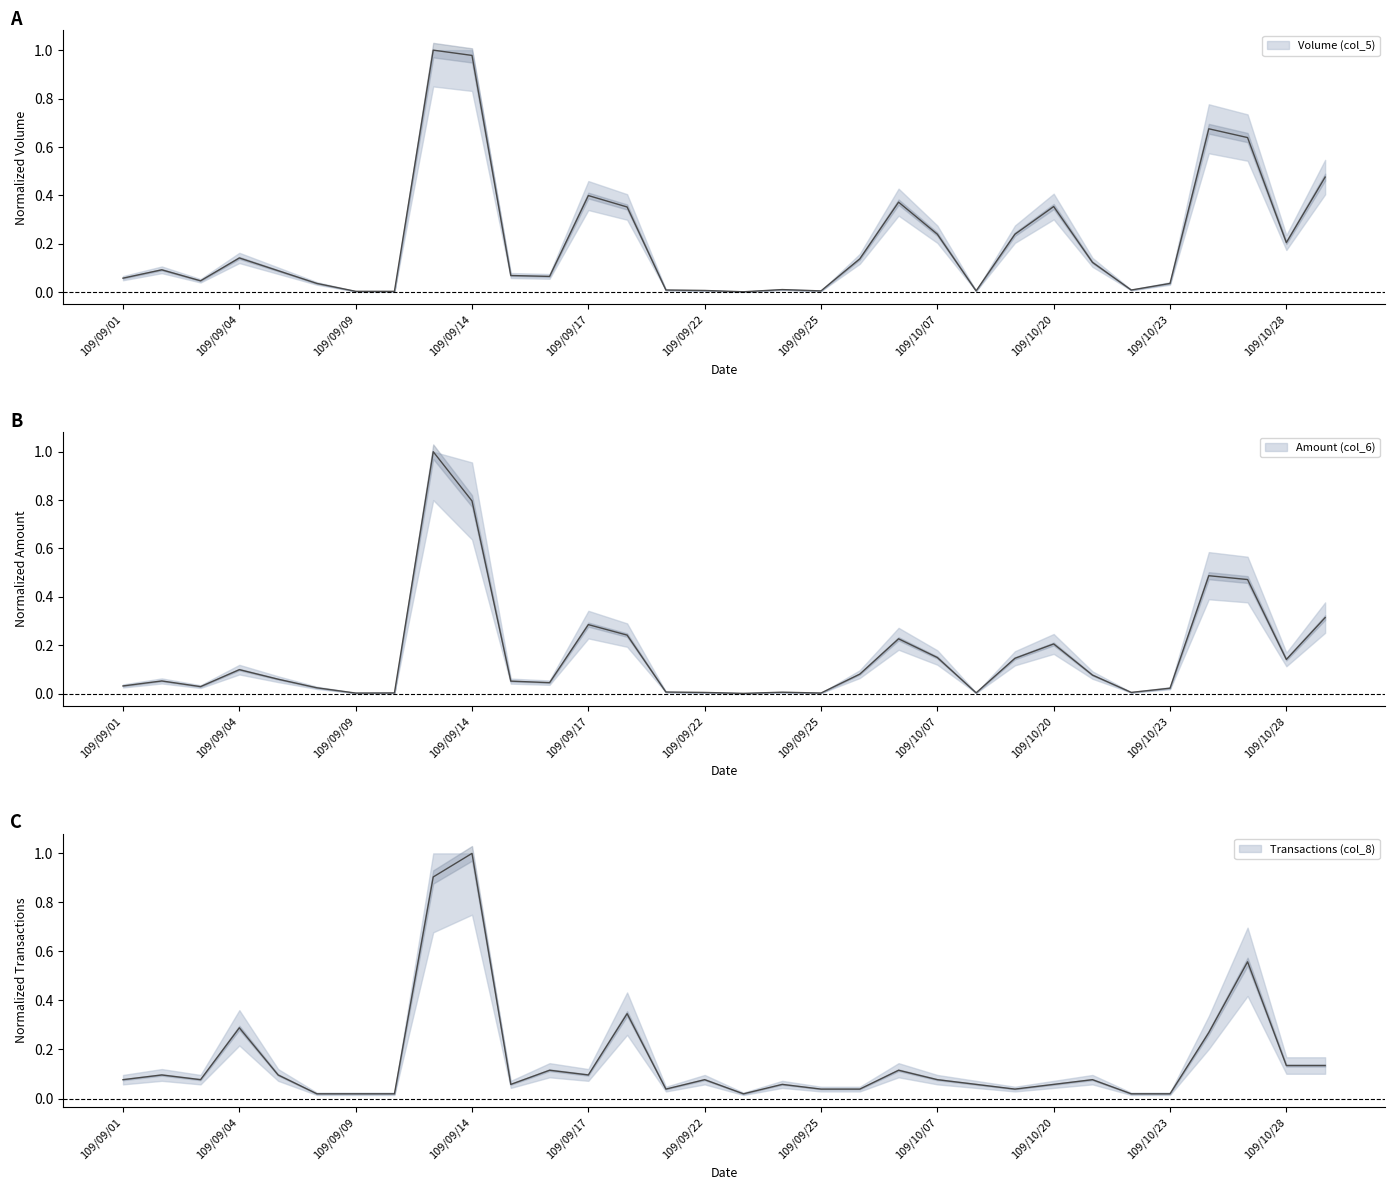

After their last crossing, which series has the higher values: Volume (col_5) or Transactions (col_8)?

Volume (col_5)